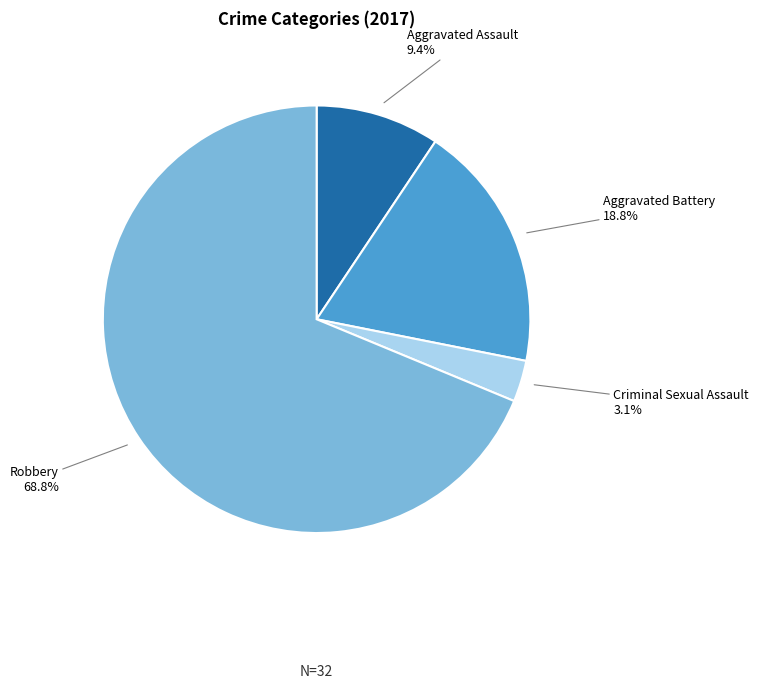

Does any single category account for the majority?

Yes